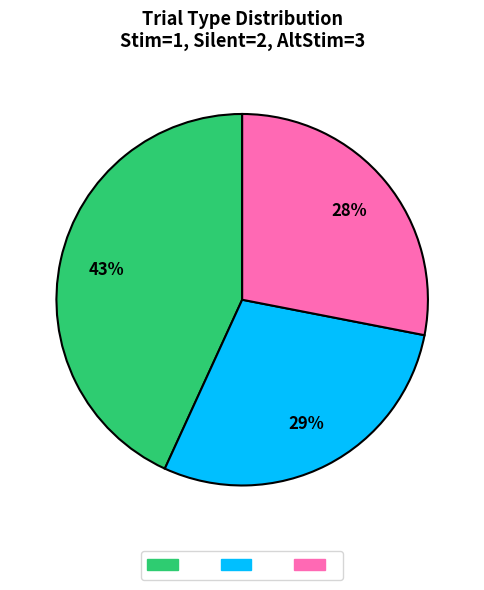

To the nearest percent, what is the difference between the largest and smallest slice percentages?

15%